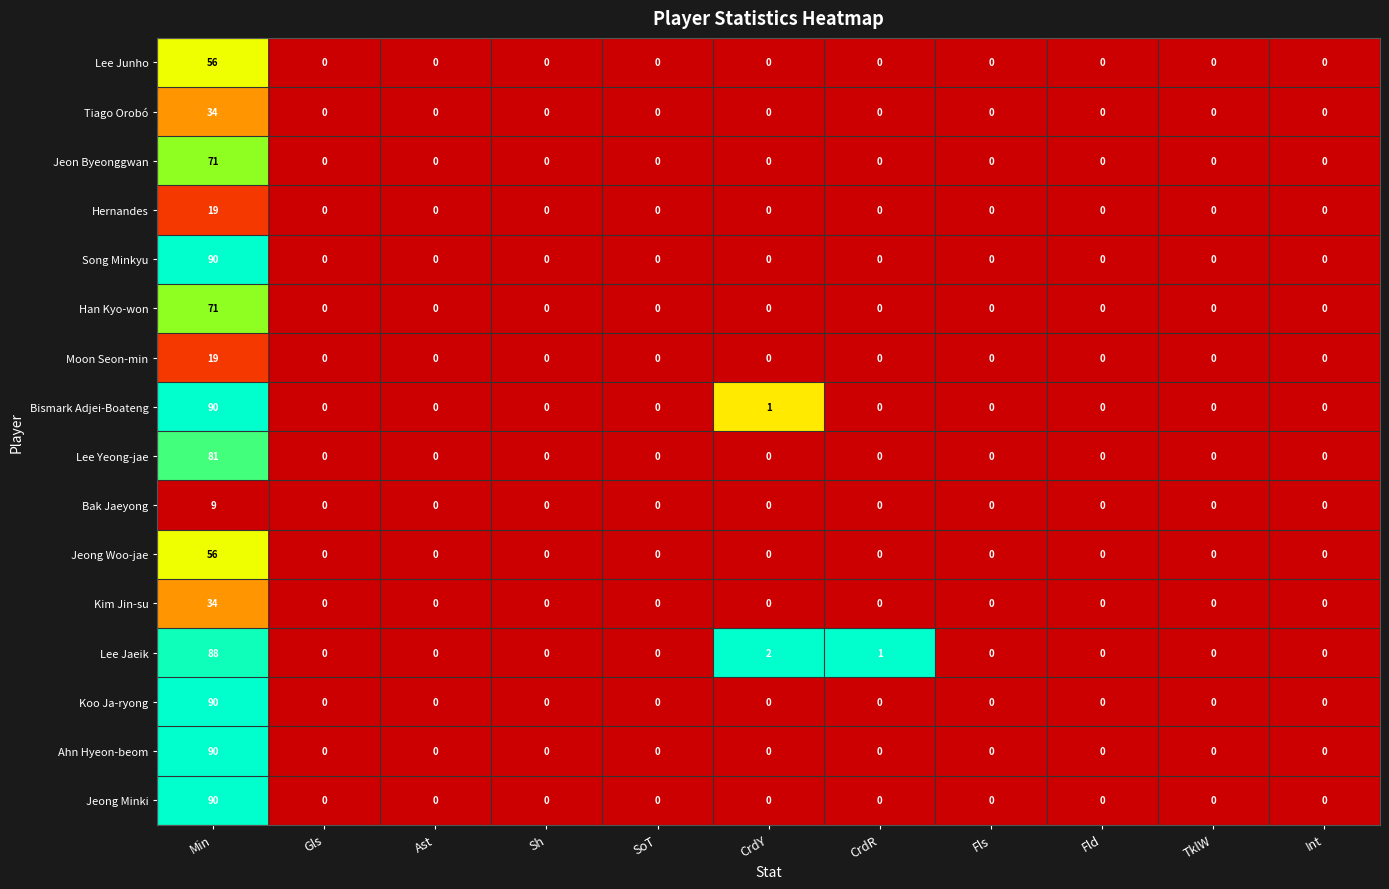

Is it true that Jeong Minki equals 38 at Int?

False